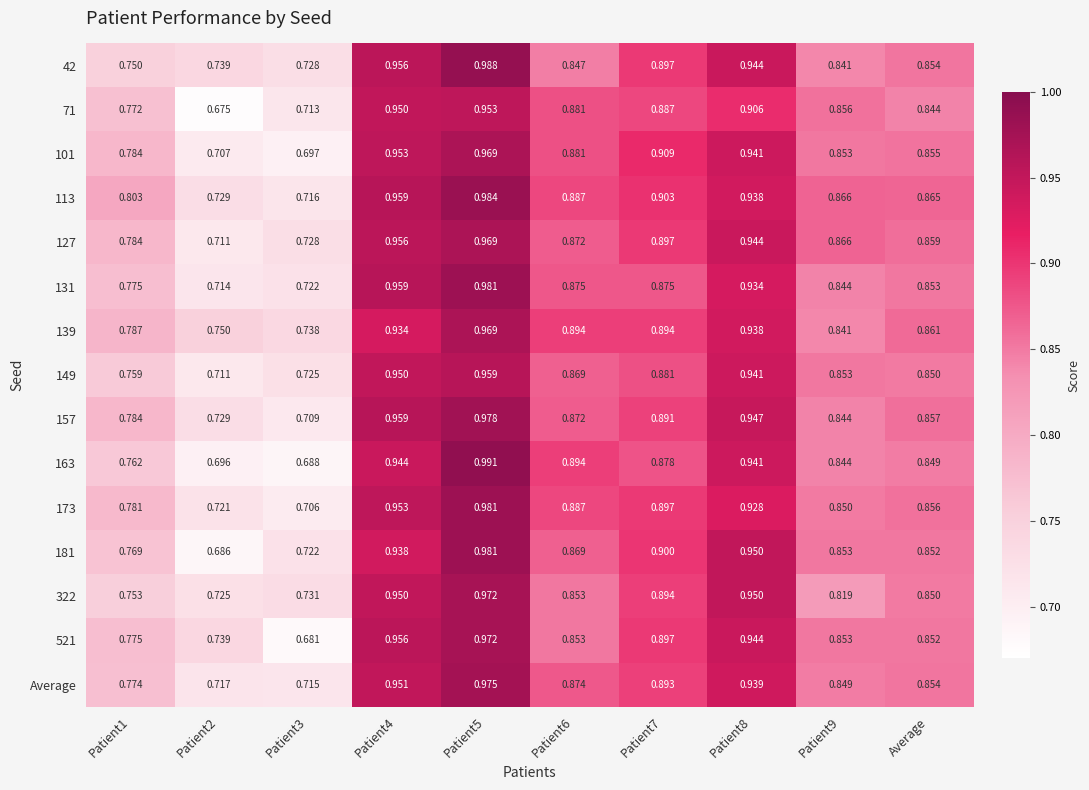

Is the value of 131 at Patient6 greater than the value of 173 at Patient8?

No